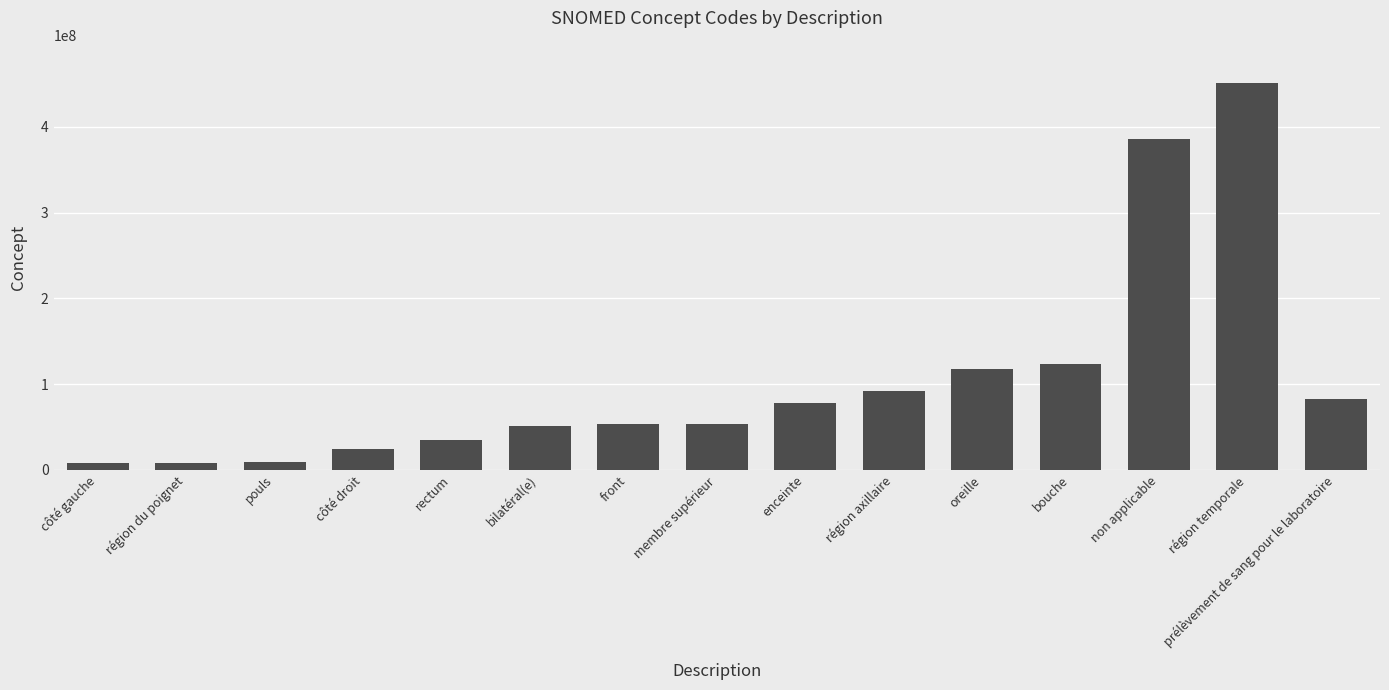

Is it true that the value at enceinte is 77386006?

True